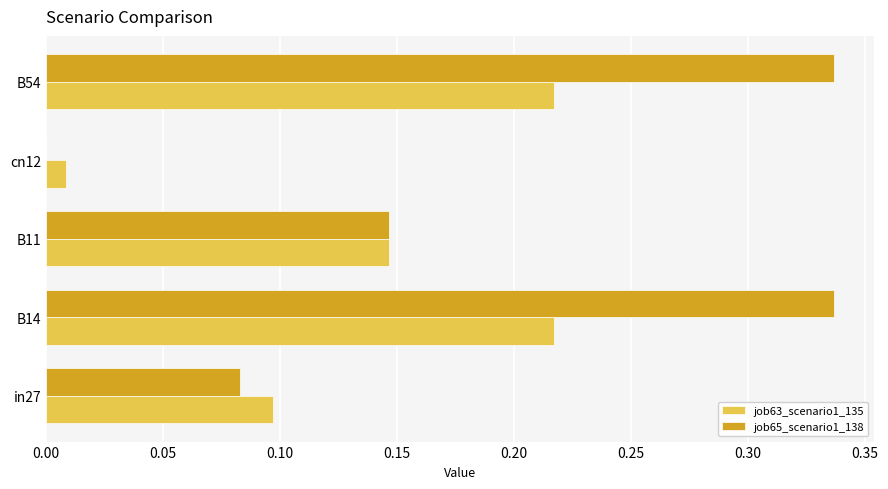

Which series has the largest range (max minus min)?

job65_scenario1_138